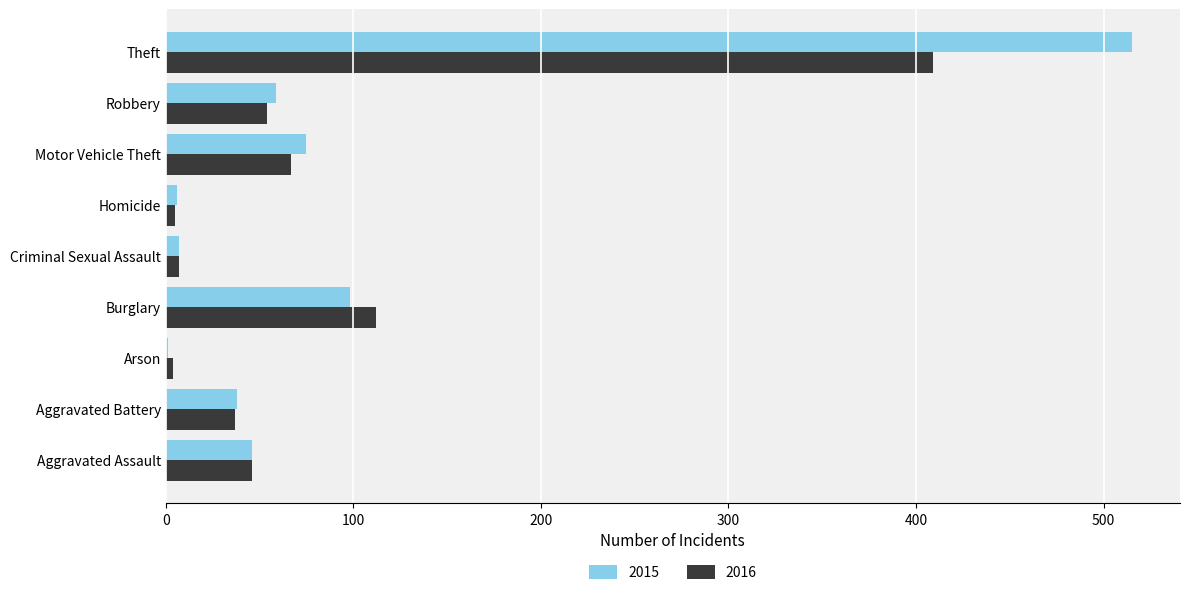

Which series changed the most between Aggravated Assault and Theft?

2015